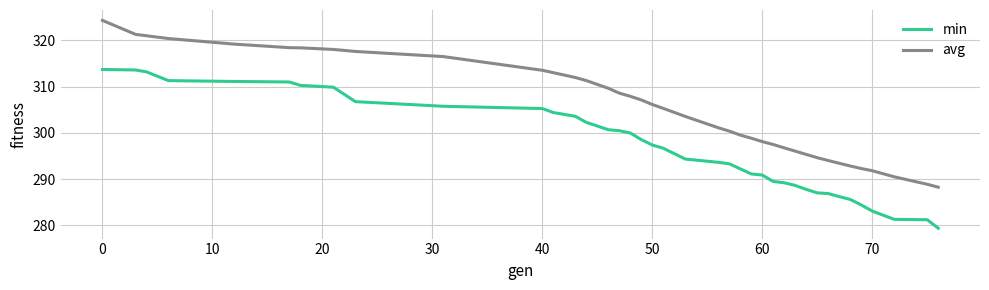

List the series in order of their peak value, lowest first.

min, avg